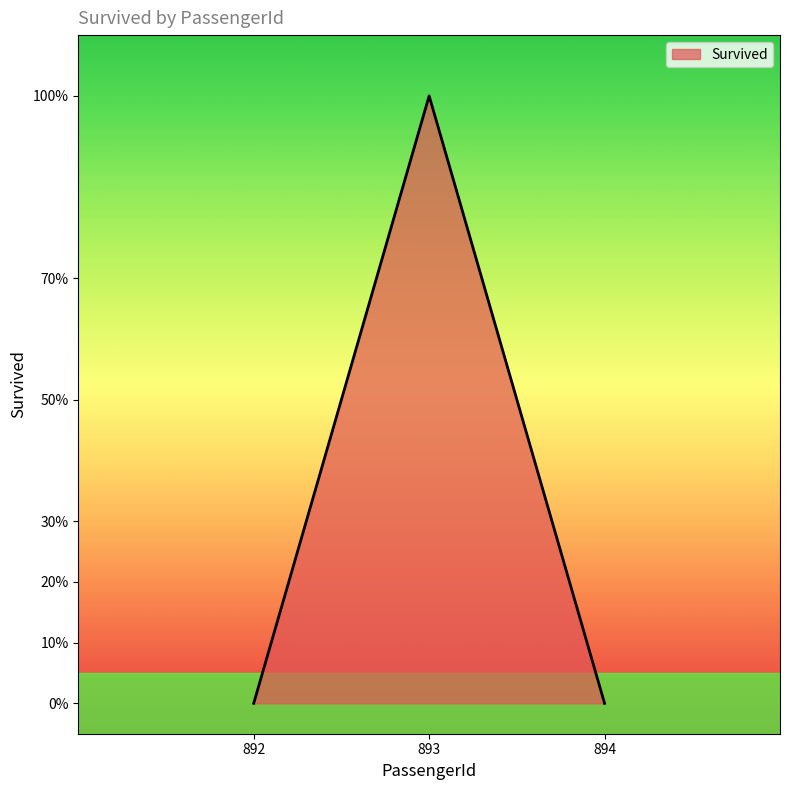

Is it true that the value at 894 is 0?

True